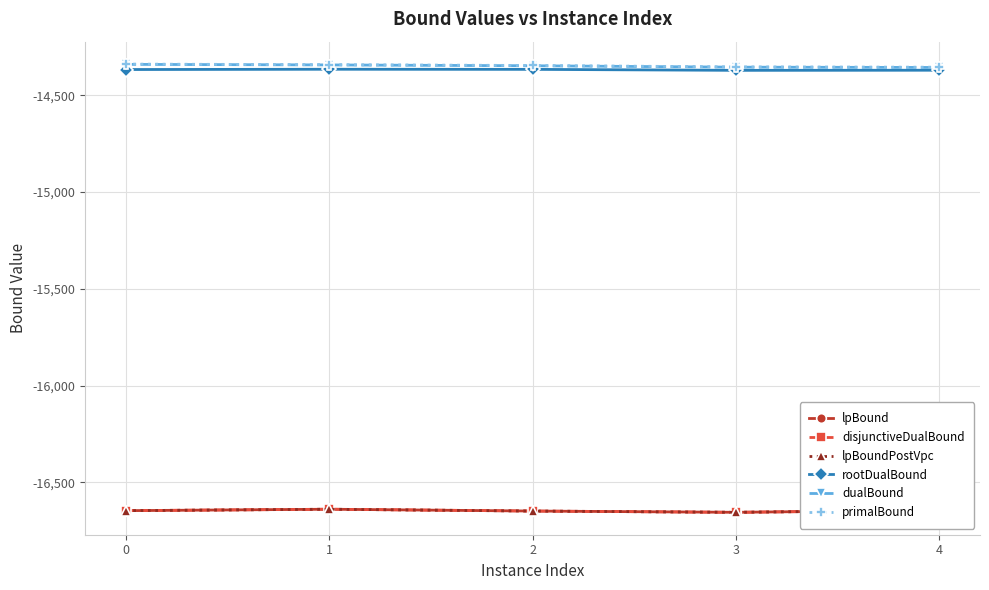

What is the smallest value displayed?

-16655.1